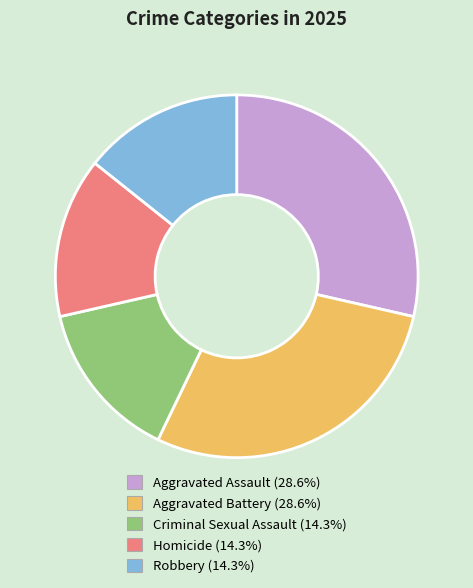

Combined, do Robbery and Aggravated Battery account for over 50%?

No